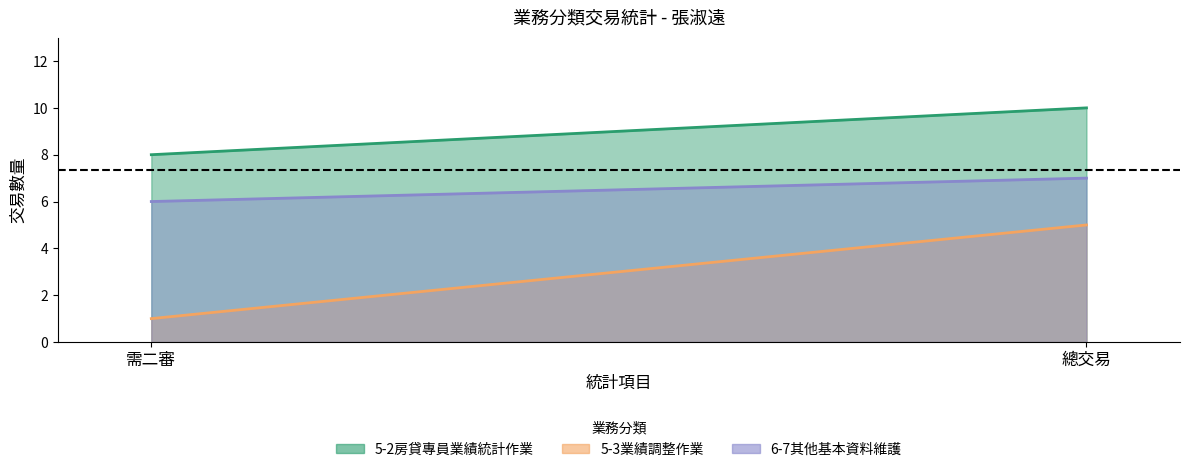

At which category is the sum across all series the highest?

總交易